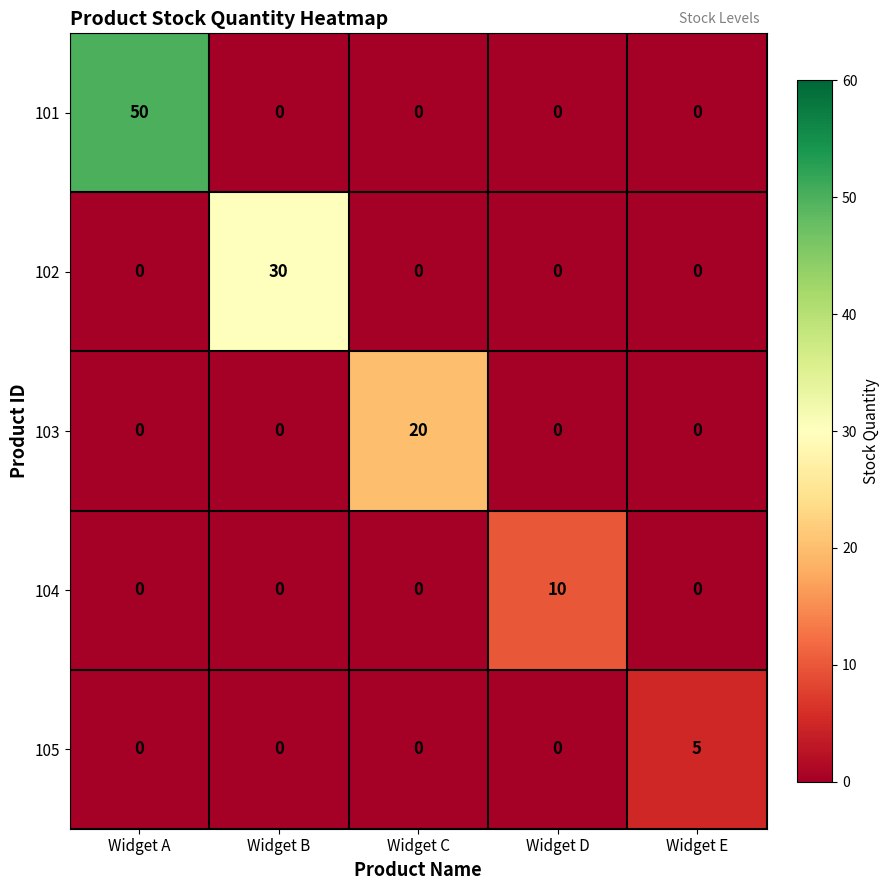

At which category is the sum across all series the highest?

Widget A